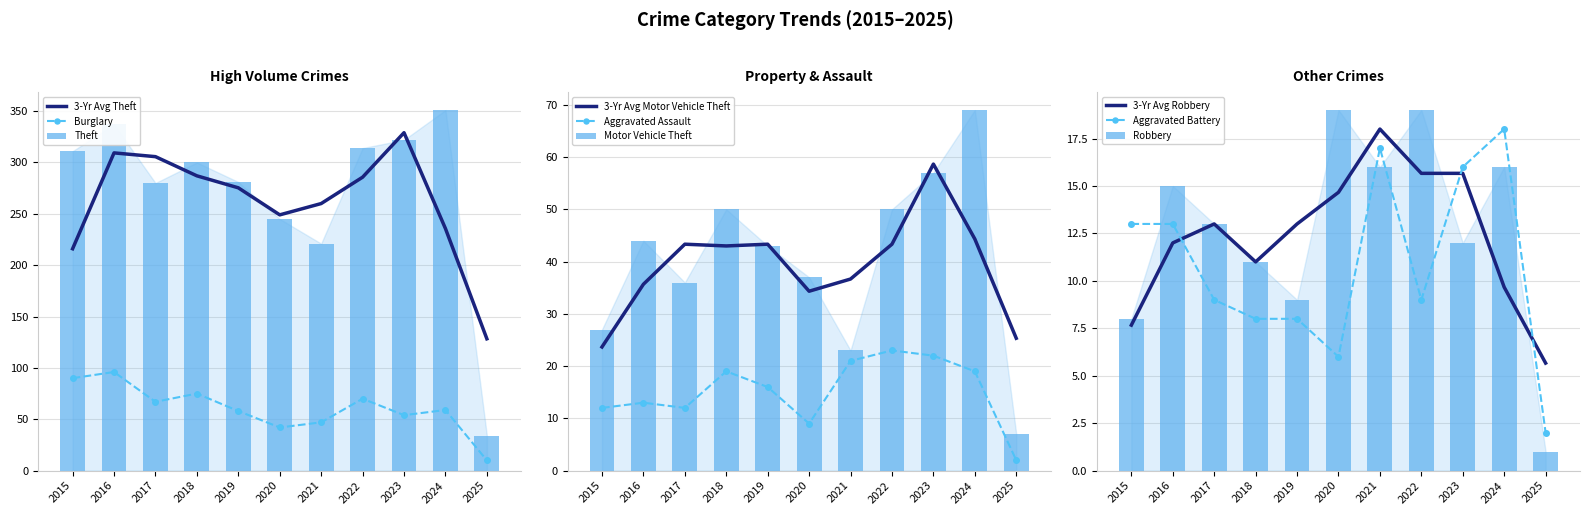

At which label is Motor Vehicle Theft closest to 38?

2020